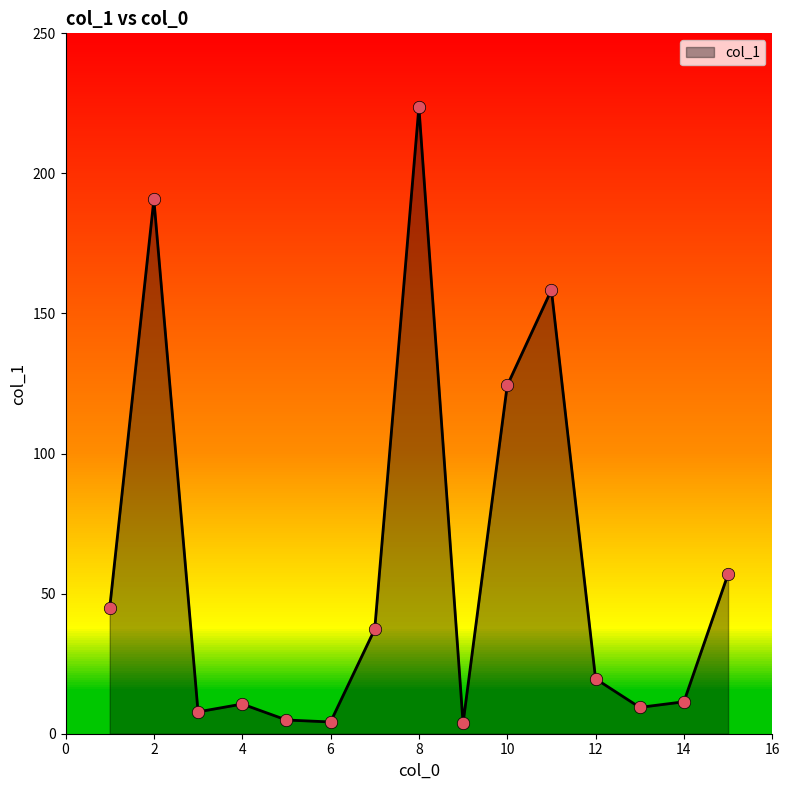

What is the difference between the maximum and minimum values?

219.9